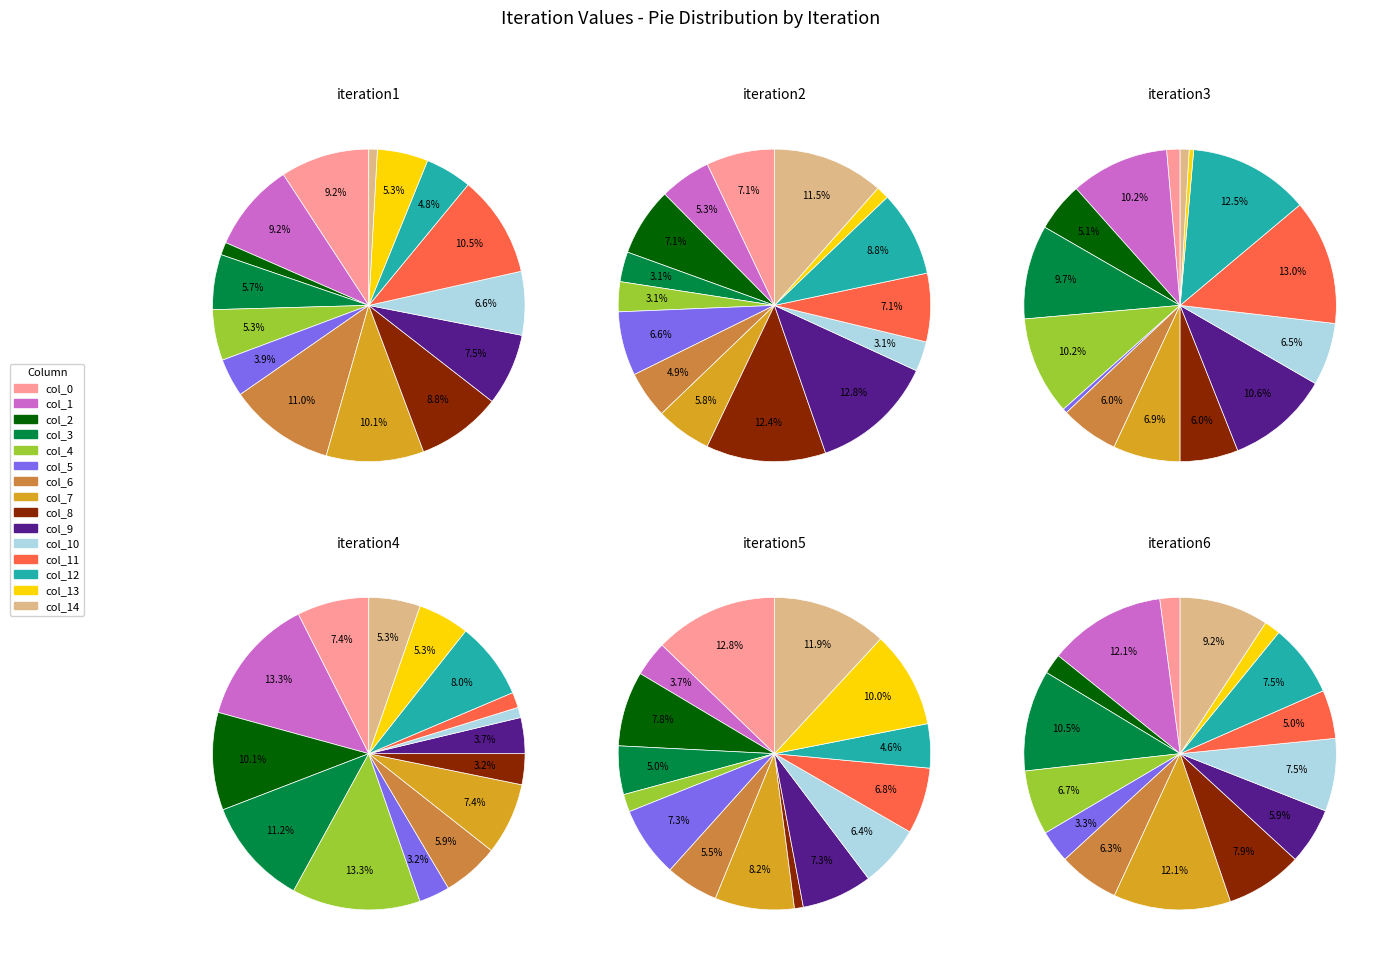

How many segments does this pie chart have?

15